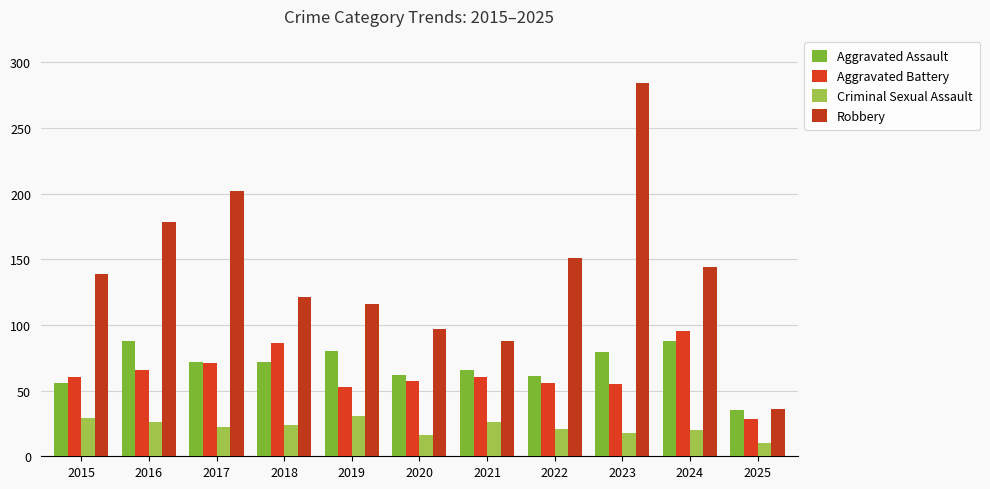

Are the bars grouped side by side (vs. stacked)?

Yes